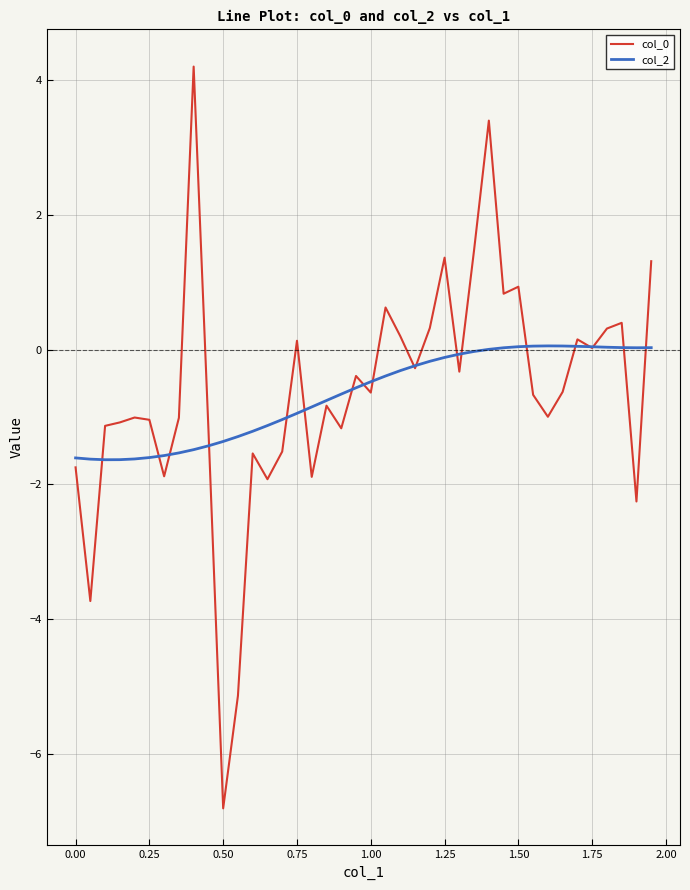

What is the lowest value of the col_0 series?

-6.8